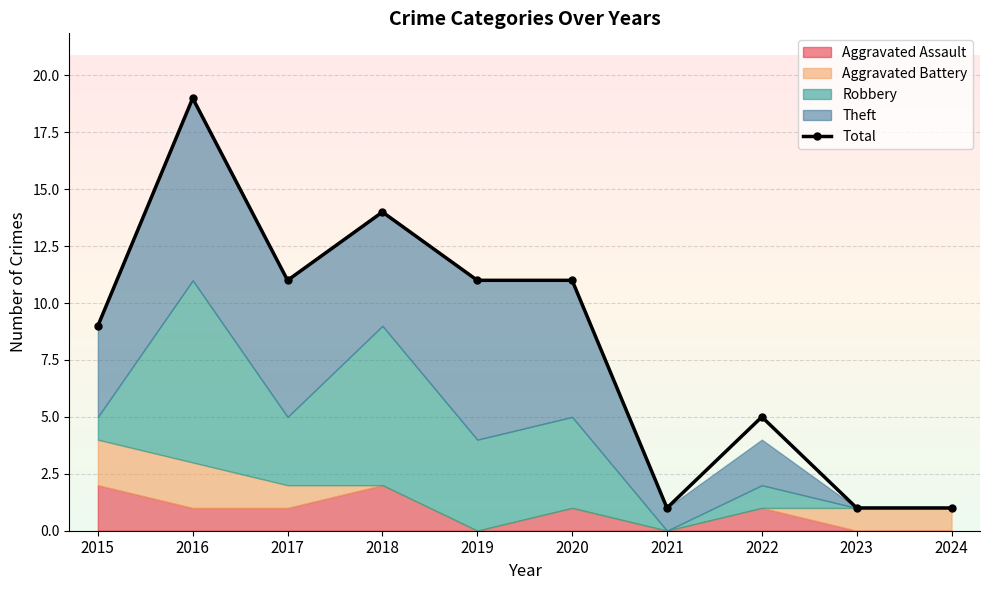

Reading left to right, transcribe all the data shown in this chart.

9	19	11	14	11	11	1	5	1	1